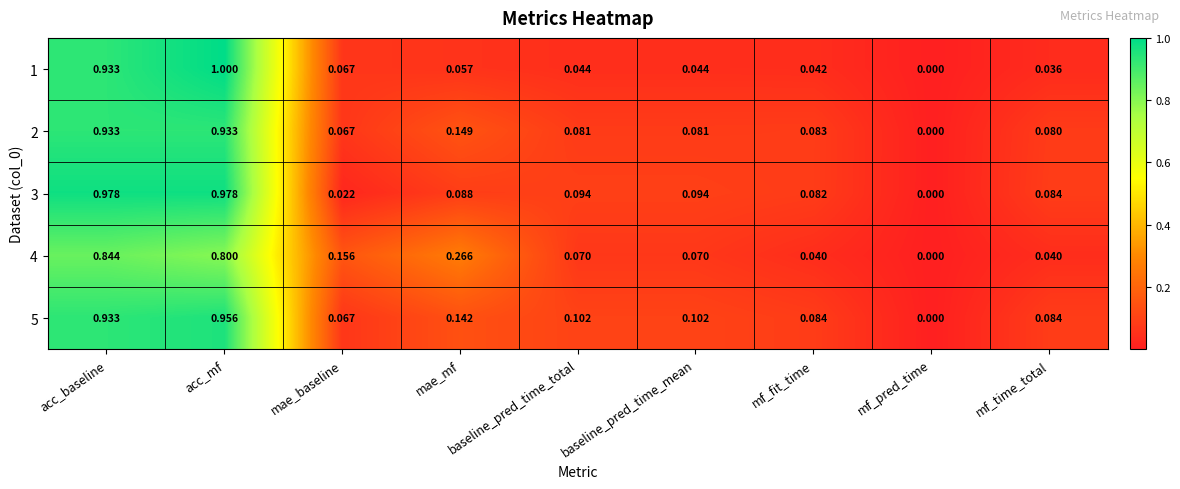

Is the value of 2 at mae_mf greater than the value of 3 at acc_mf?

No